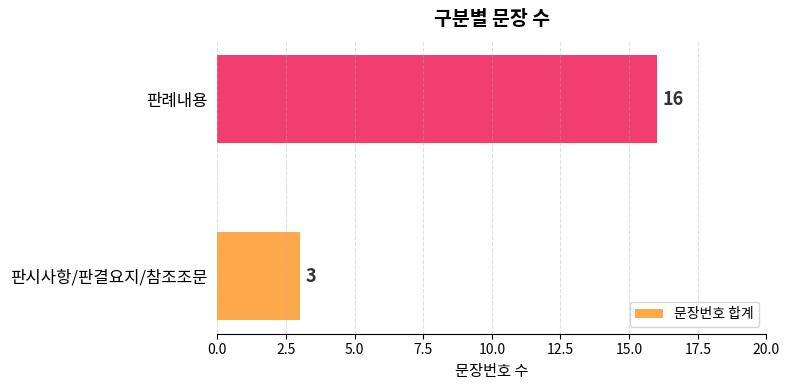

Rank the categories by value from lowest to highest.

판시사항/판결요지/참조조문, 판례내용